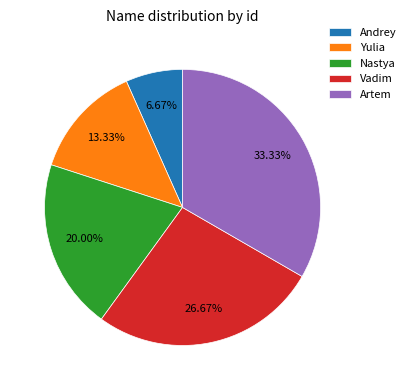

Which category has the smallest portion of the pie?

Andrey